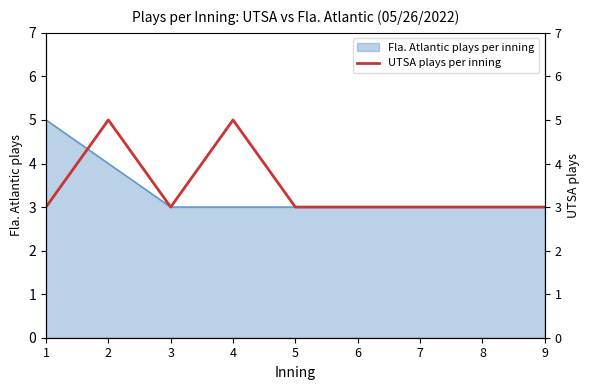

What is the value of the 7th point from the left?

3